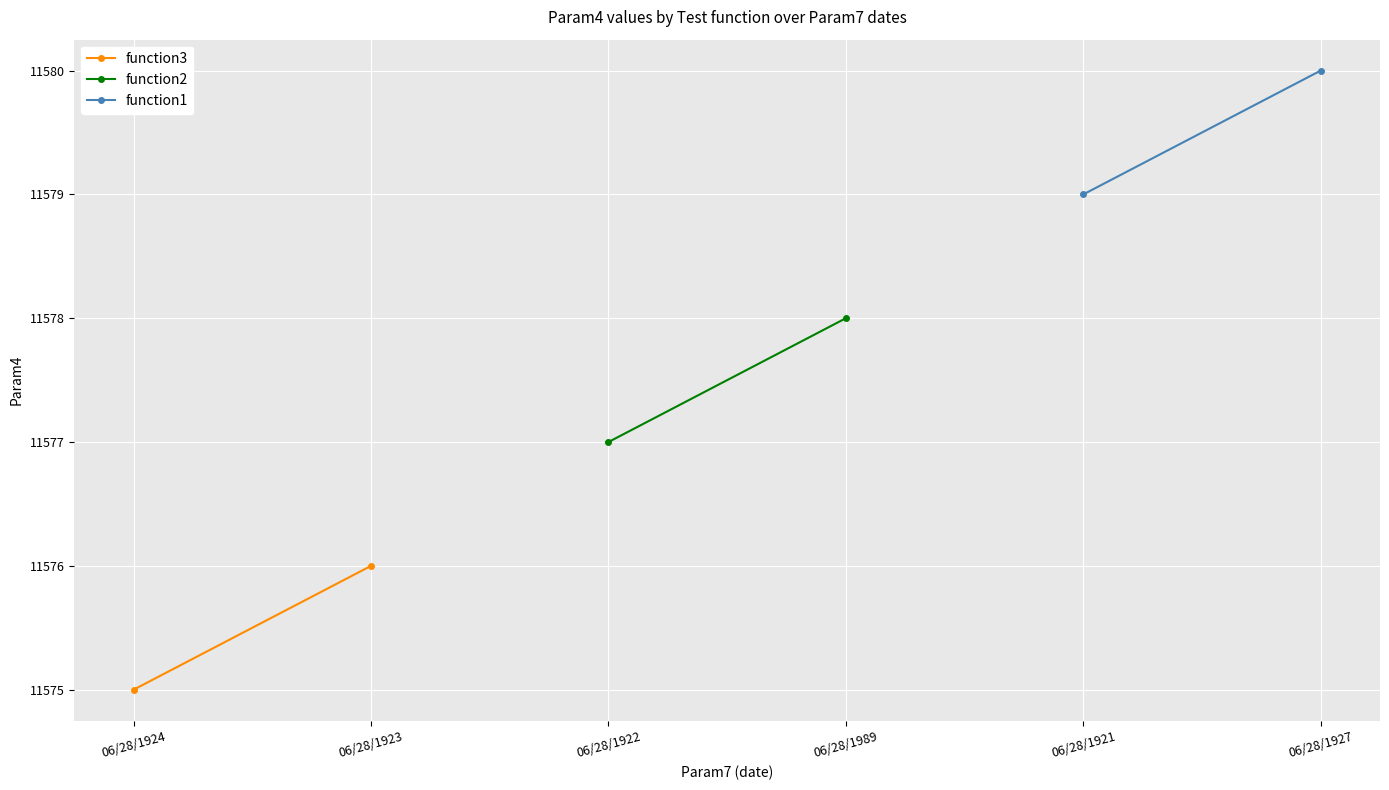

Reading left to right, list all the values displayed in this chart.

function3: 11575	11576
function2: 11577	11578
function1: 11579	11580